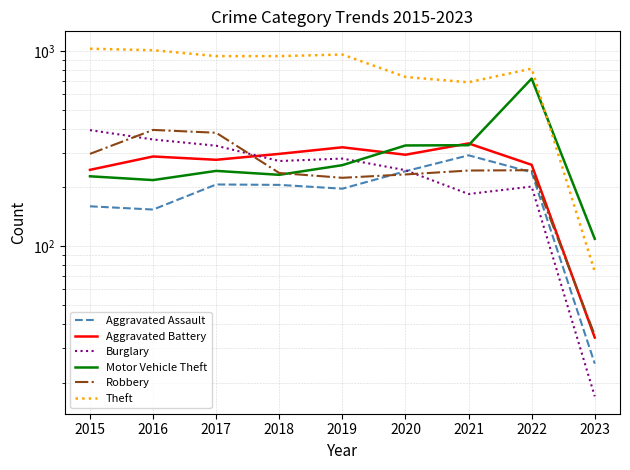

Which label corresponds to the largest value in the chart?

2015